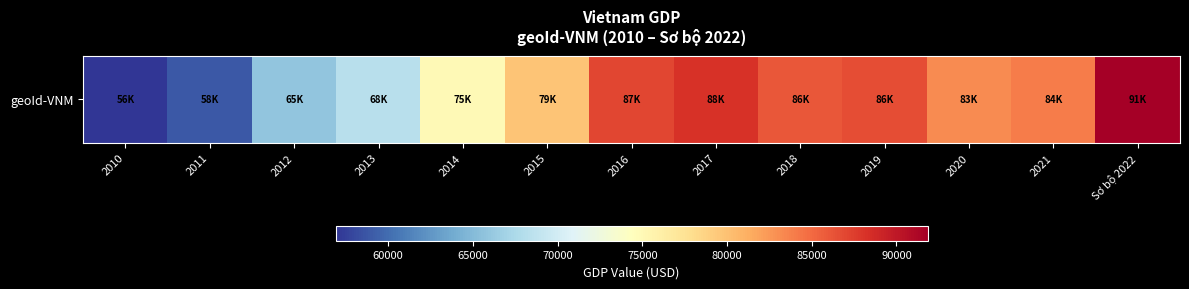

List the labels in order of value, smallest first.

2010, 2011, 2012, 2013, 2014, 2015, 2020, 2021, 2018, 2019, 2016, 2017, Sơ bộ 2022